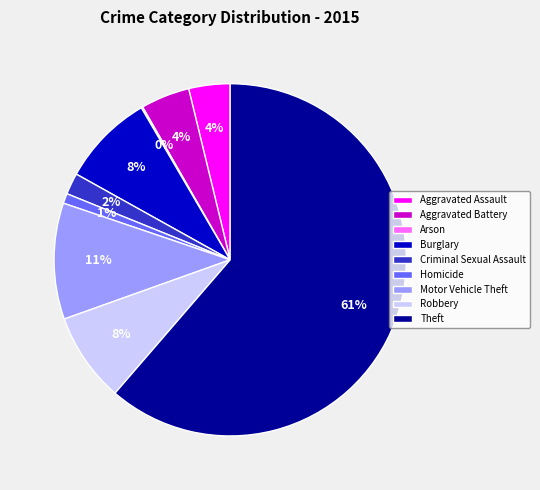

Which category has the biggest portion of the pie?

Theft